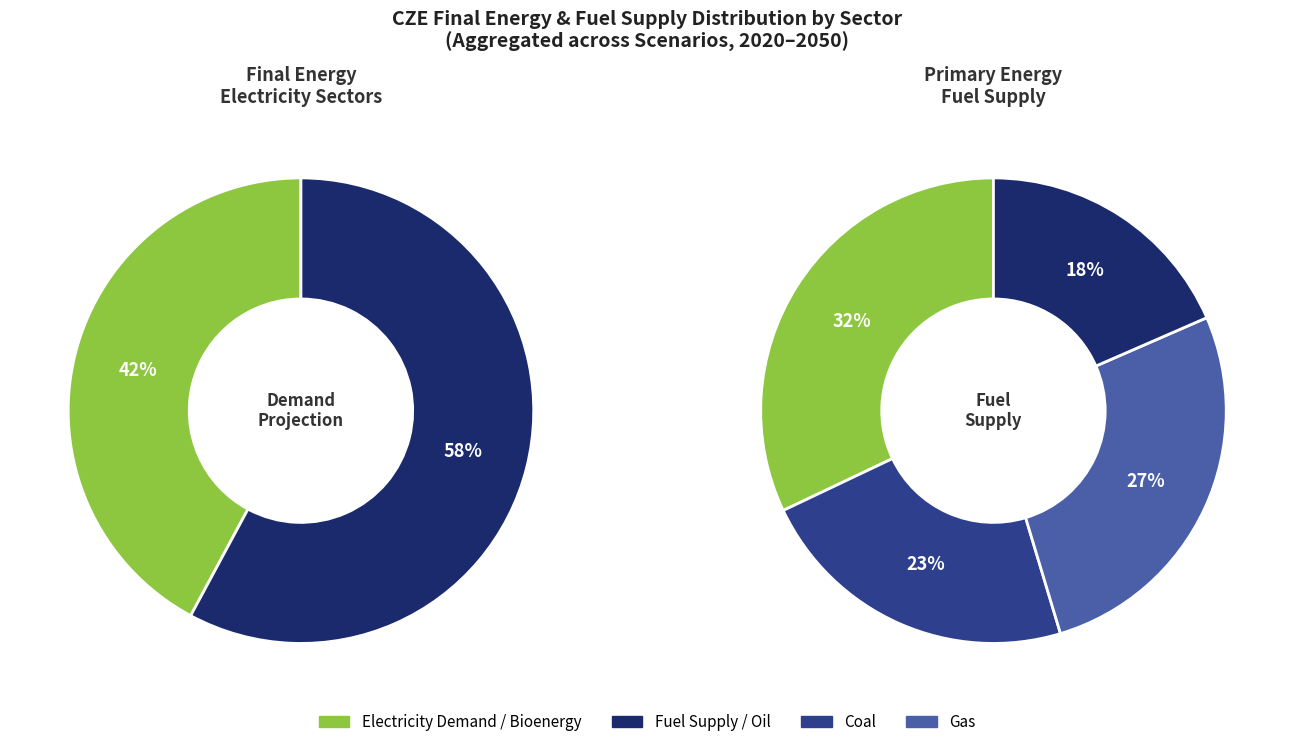

Is 11 the majority of the pie?

No